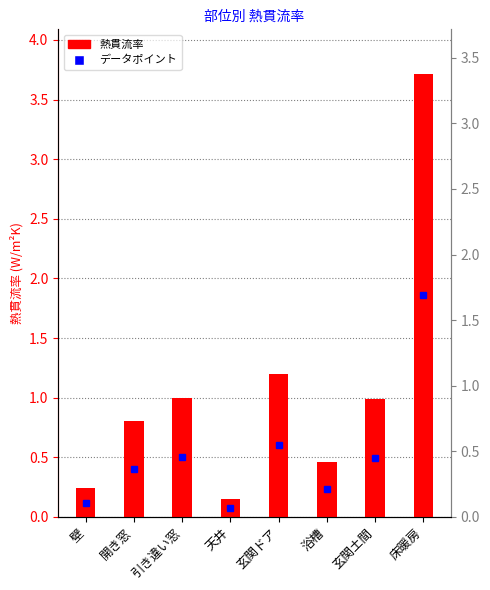

The value at 壁 is 0.2. True or false?

True